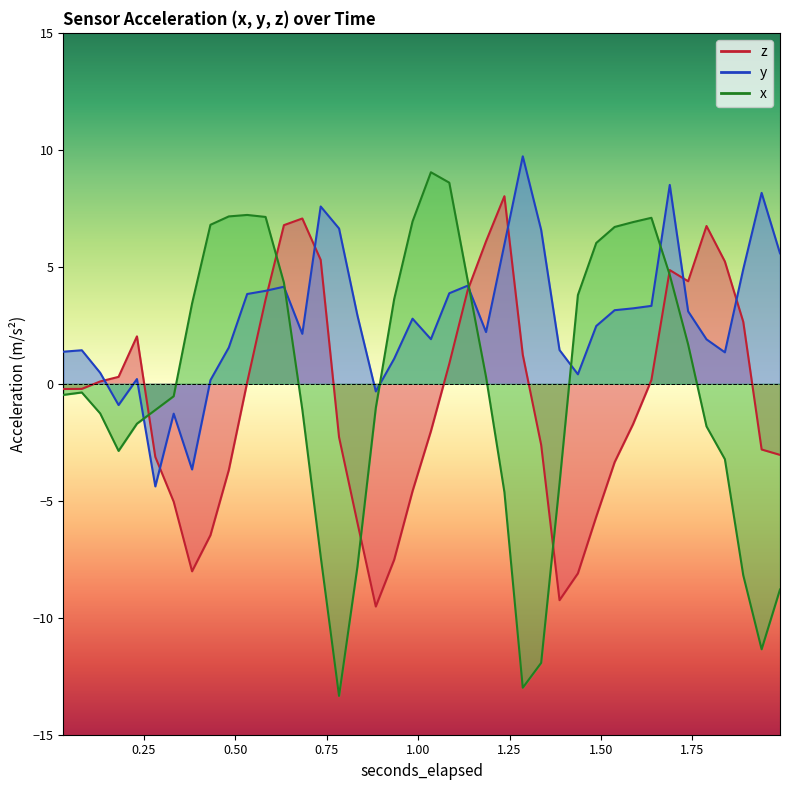

What is the label of the 9th point from the right?

1.58751953125